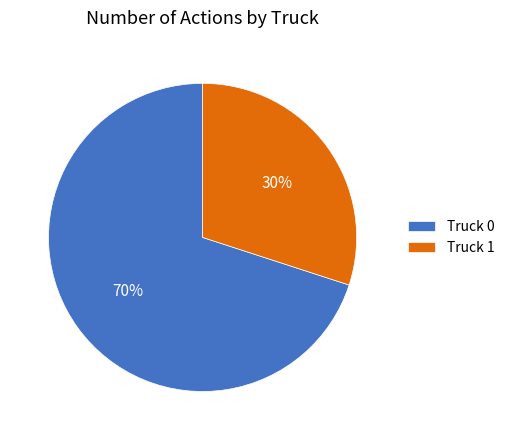

Does any single category account for the majority?

Yes